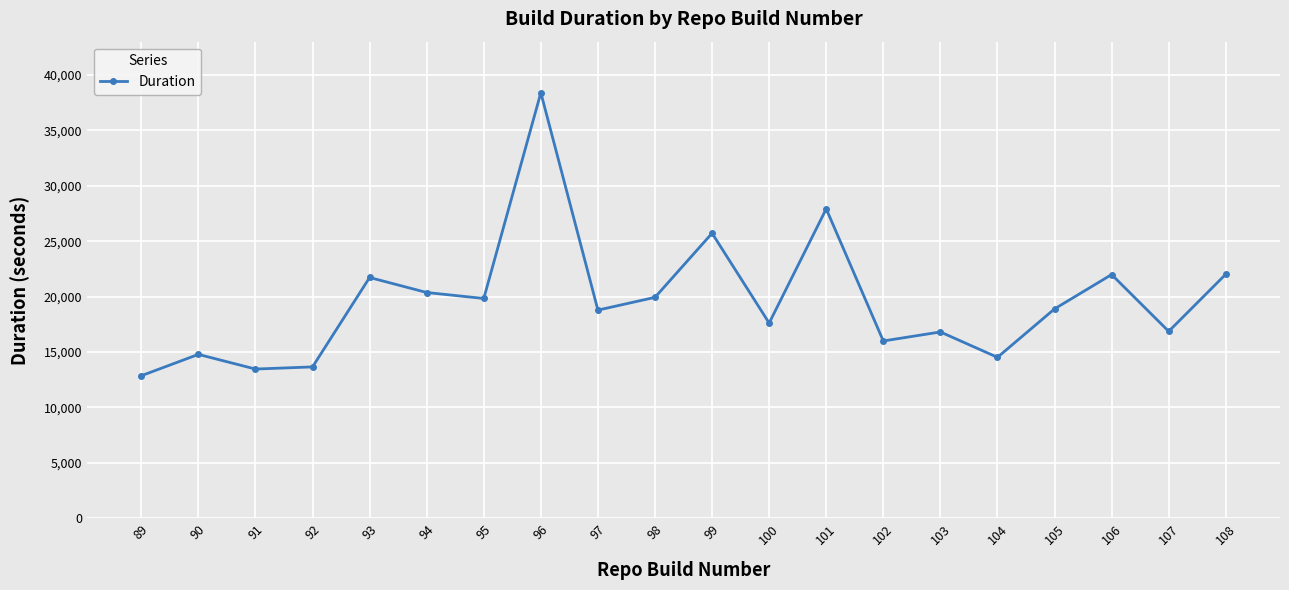

True or false: there are more than 2 points higher than both neighbors.

True